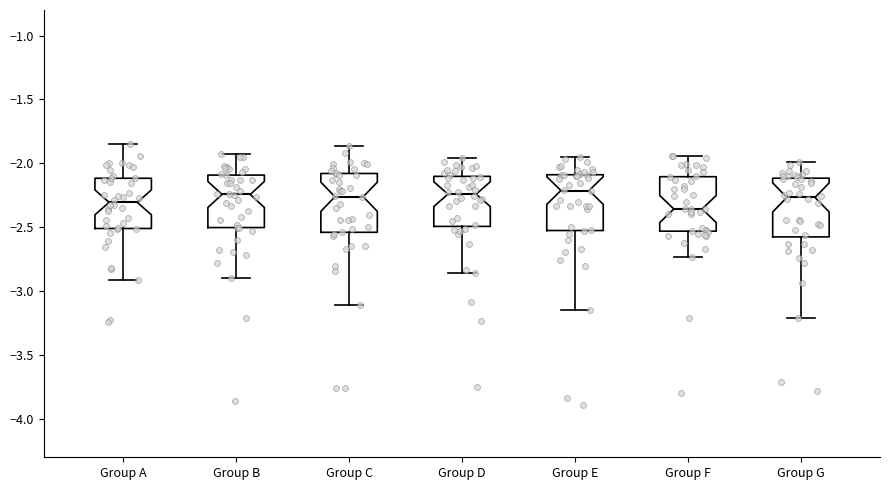

Reading left to right, read every box against the y-axis: the position of its median line, the range the box covers, and the ends of its whiskers. The values are not printed on the chart, so give them approximately, as read against the axis.

Group A: median -2.30, box -2.50 to -2.10, whiskers -2.90 to -1.85
Group B: median -2.25, box -2.50 to -2.10, whiskers -2.90 to -1.90
Group C: median -2.25, box -2.55 to -2.10, whiskers -3.10 to -1.85
Group D: median -2.25, box -2.50 to -2.10, whiskers -2.85 to -1.95
Group E: median -2.20, box -2.55 to -2.10, whiskers -3.15 to -1.95
Group F: median -2.35, box -2.55 to -2.10, whiskers -2.75 to -1.95
Group G: median -2.25, box -2.60 to -2.10, whiskers -3.20 to -2.00